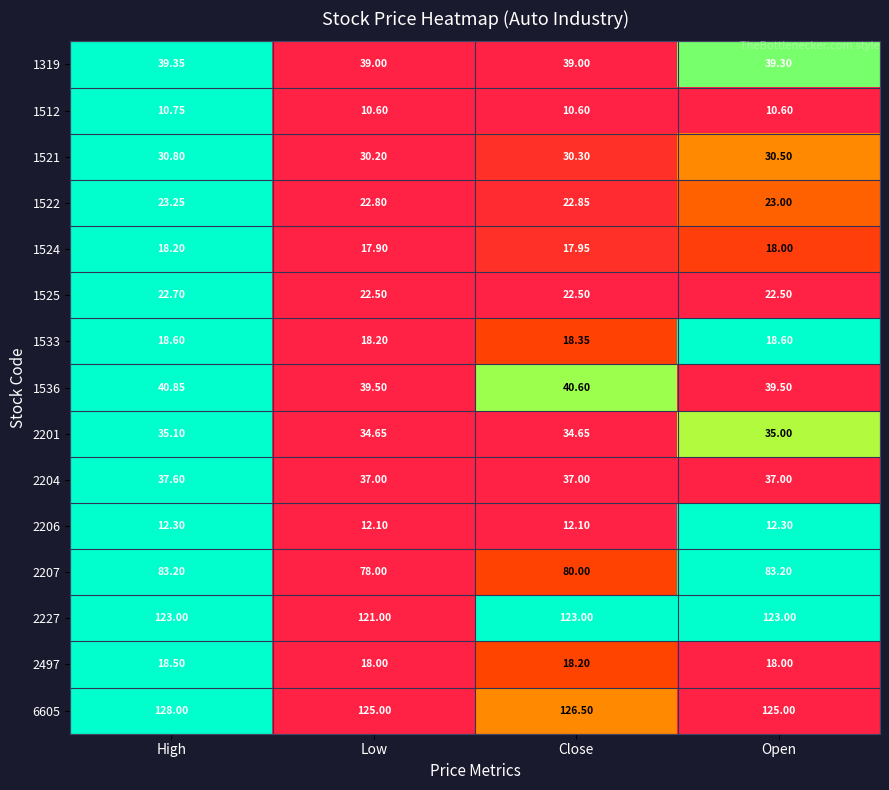

At which label does 1522 reach its minimum?

Low